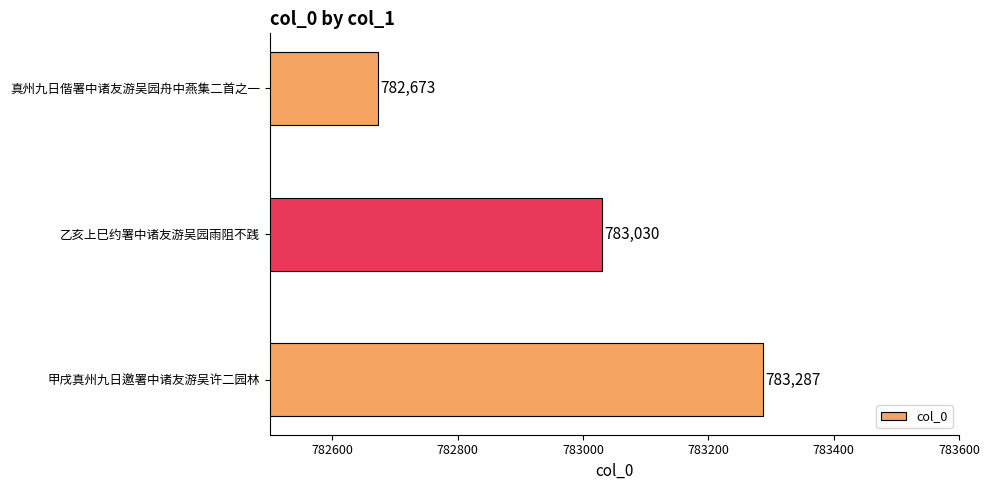

List the labels in order of value, largest first.

甲戌真州九日邀署中诸友游吴许二园林, 乙亥上巳约署中诸友游吴园雨阻不践, 真州九日偕署中诸友游吴园舟中燕集二首之一